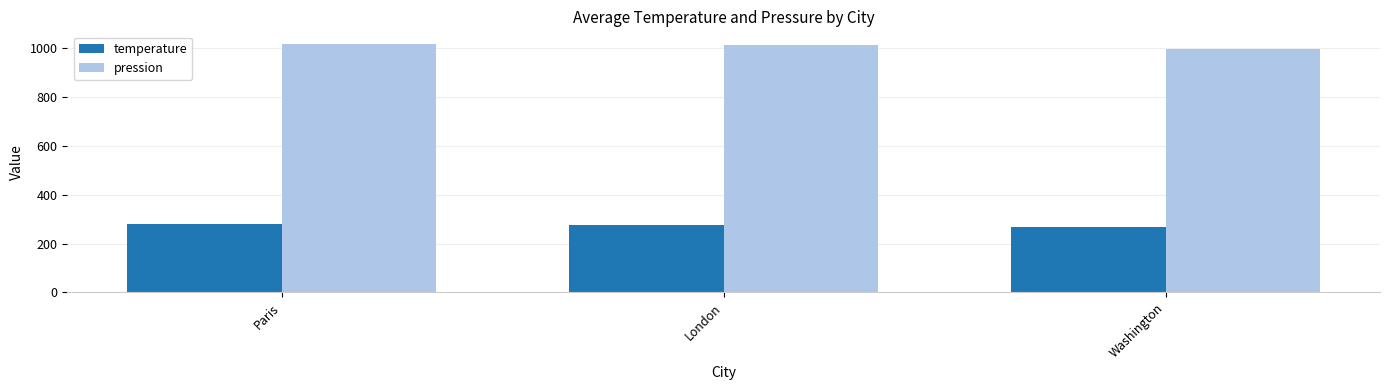

At Washington, list the series in order from largest to smallest.

pression, temperature